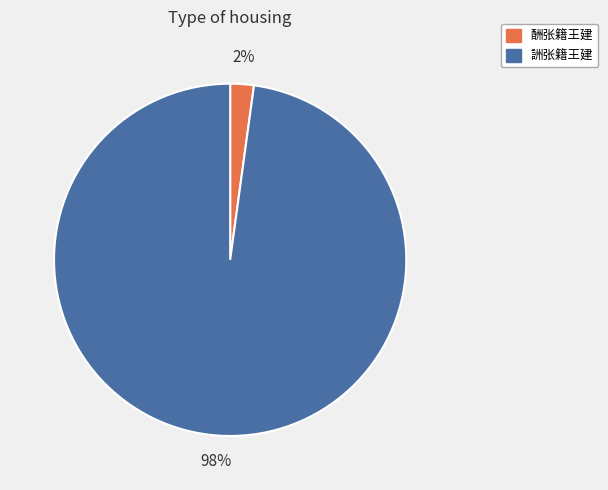

To the nearest percent, what is the difference between the largest and smallest slice percentages?

96%